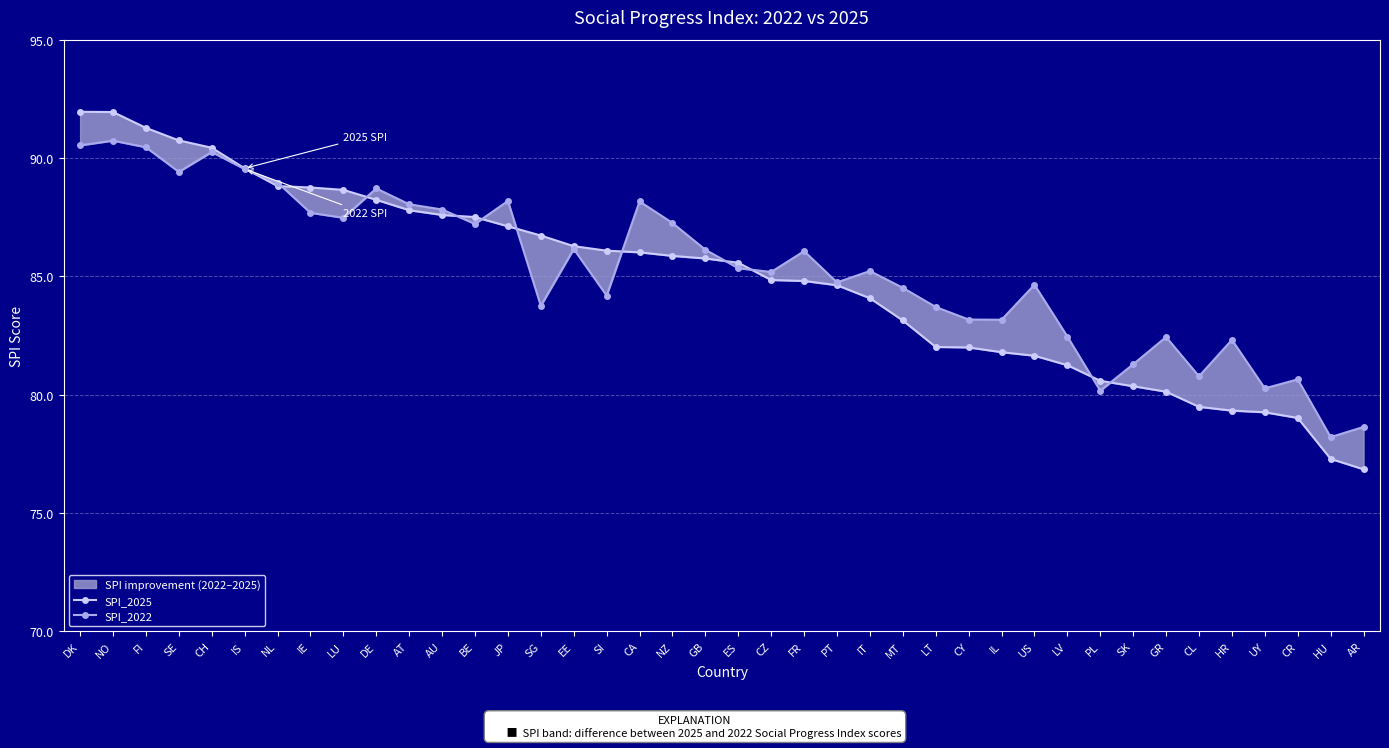

Which series has the widest spread of values?

SPI_2025